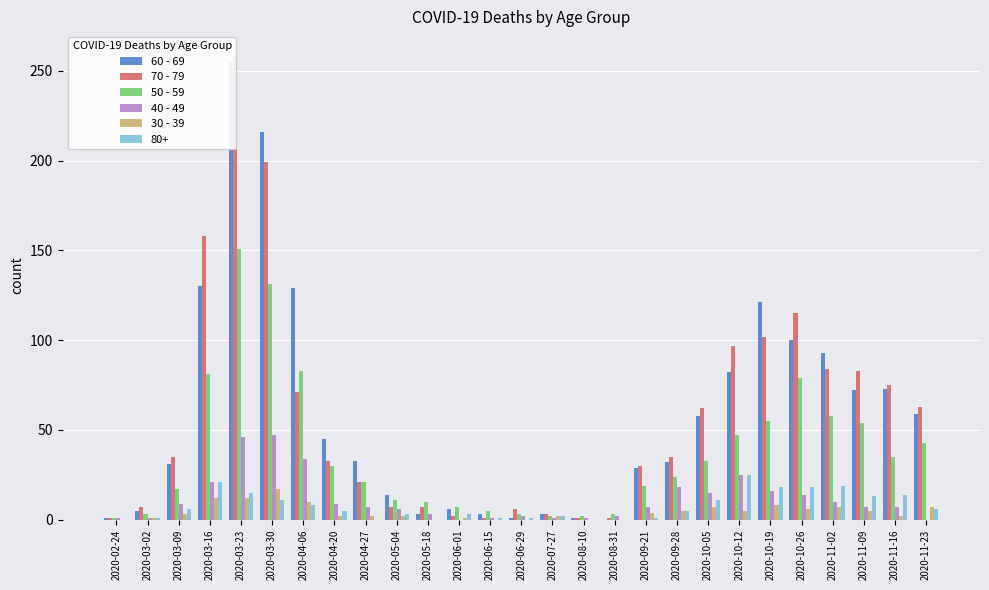

Where is 60 - 69 nearest to the value 127?

2020-04-06